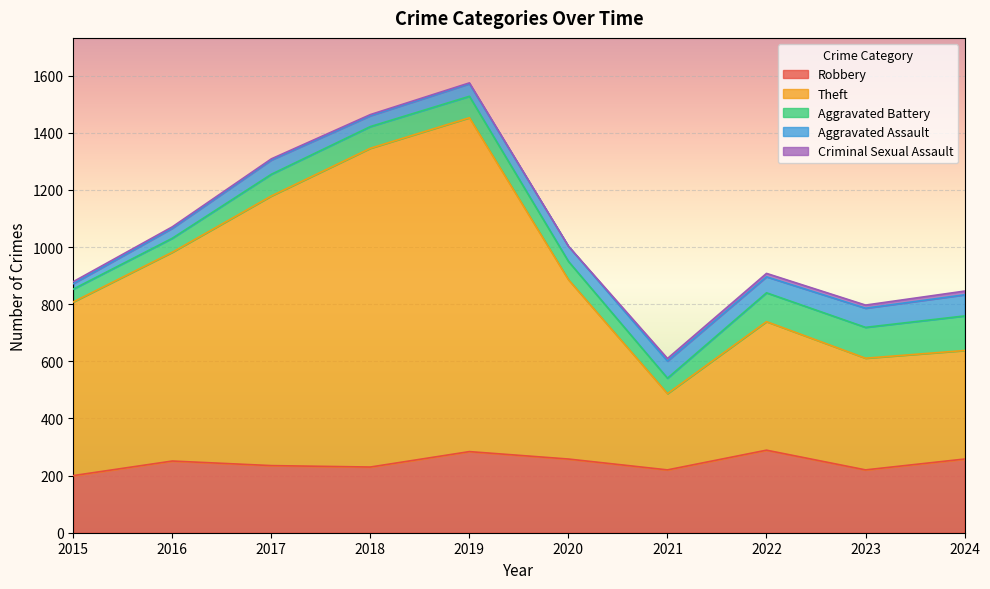

Rank the series at 2021 from lowest to highest value.

Criminal Sexual Assault, Aggravated Battery, Aggravated Assault, Robbery, Theft